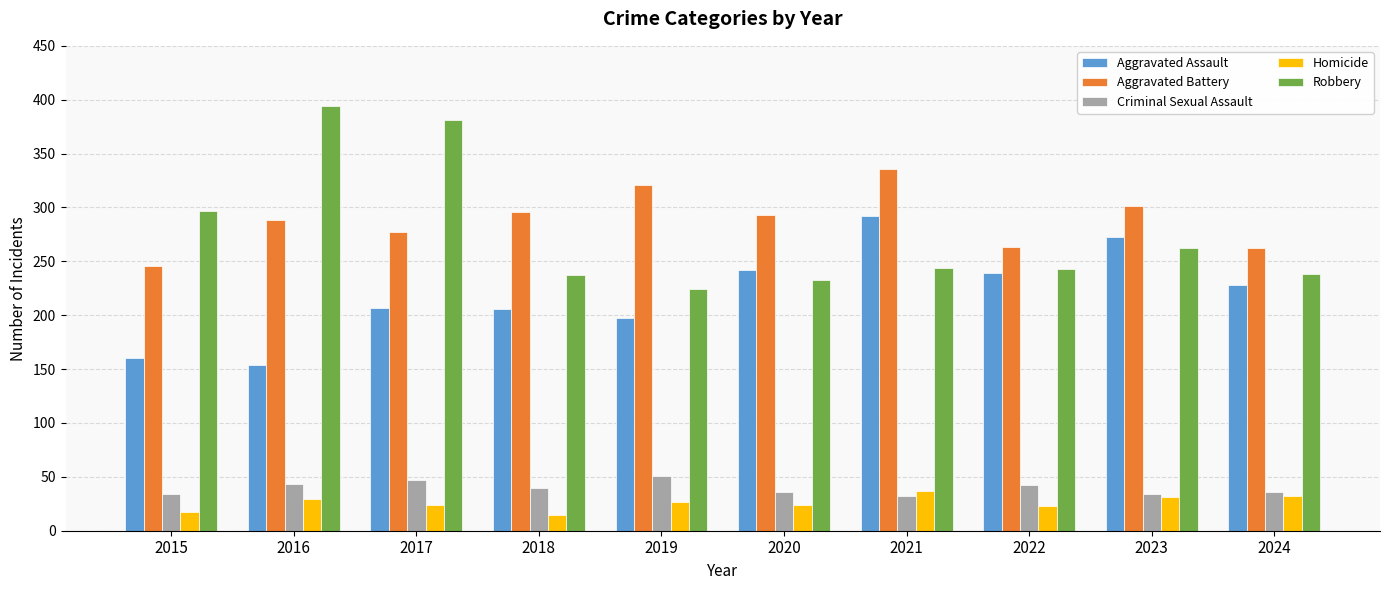

What is the difference between the highest and lowest values at 2020?

269